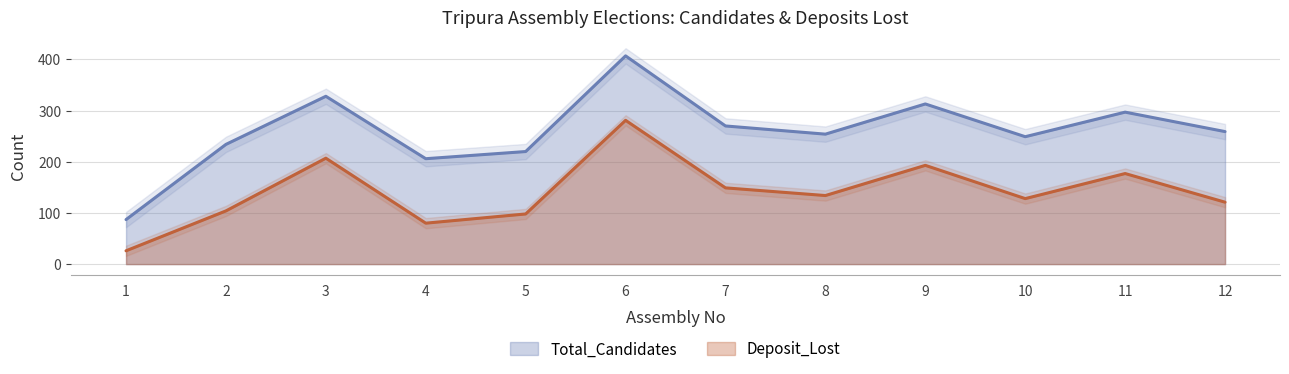

Rank the series at 6 from highest to lowest value.

Total_Candidates, Deposit_Lost